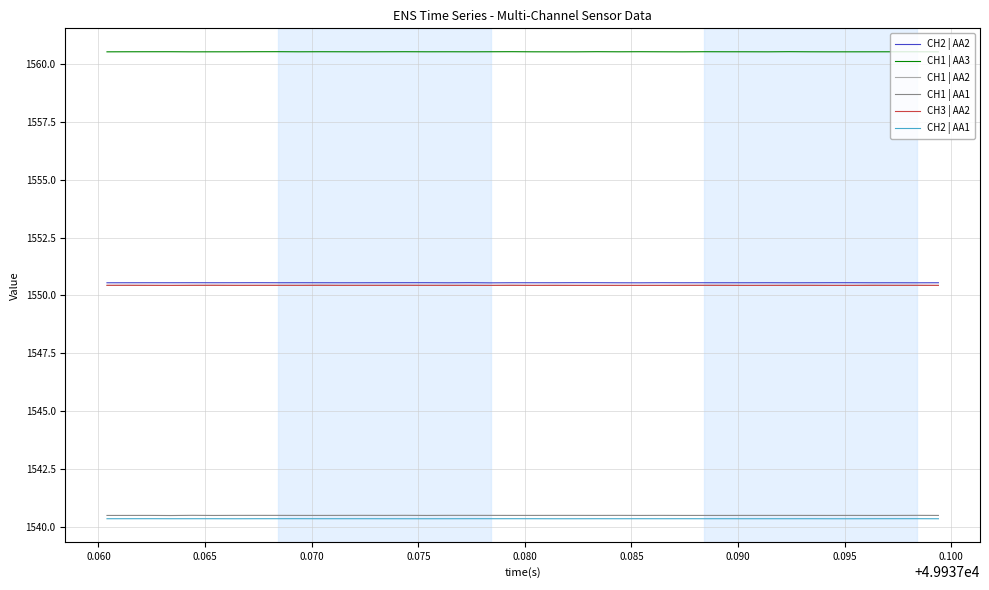

What is the lowest value of the CH1 | AA2 series?

1550.4